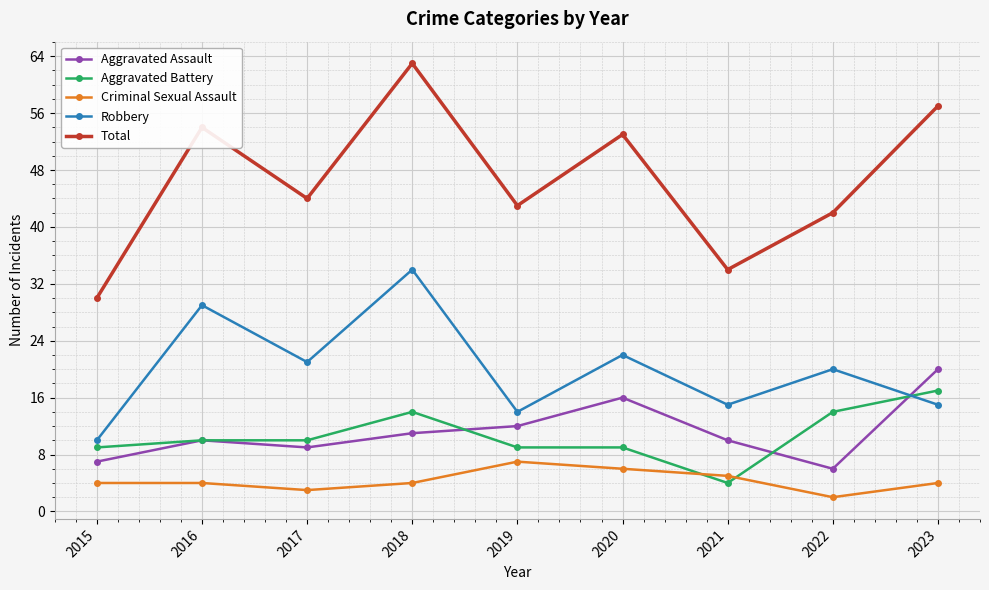

What is the minimum value for Robbery?

10